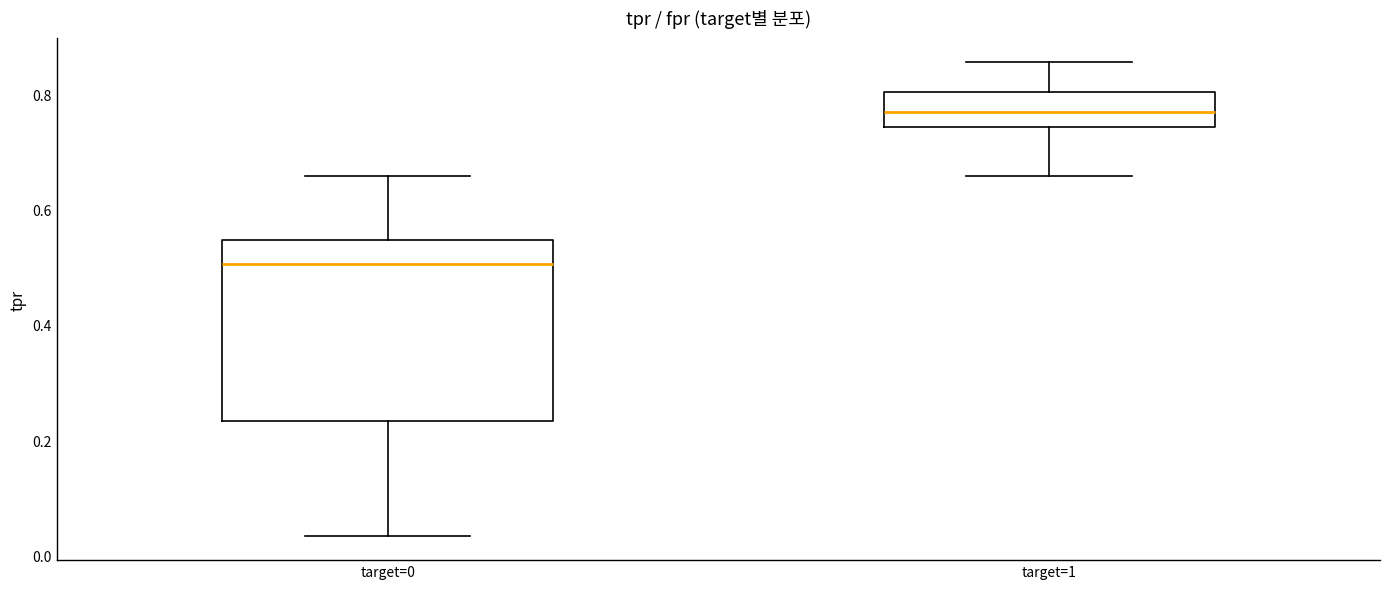

Reading left to right, transcribe this box plot: for each box, give where its median line is, the range the box spans, and where its two whiskers end, as read against the y-axis. The values are not printed on the chart, so give them approximately, as read against the axis.

target=0: median 0.50, box 0.24 to 0.54, whiskers 0.04 to 0.66
target=1: median 0.76, box 0.74 to 0.80, whiskers 0.66 to 0.86